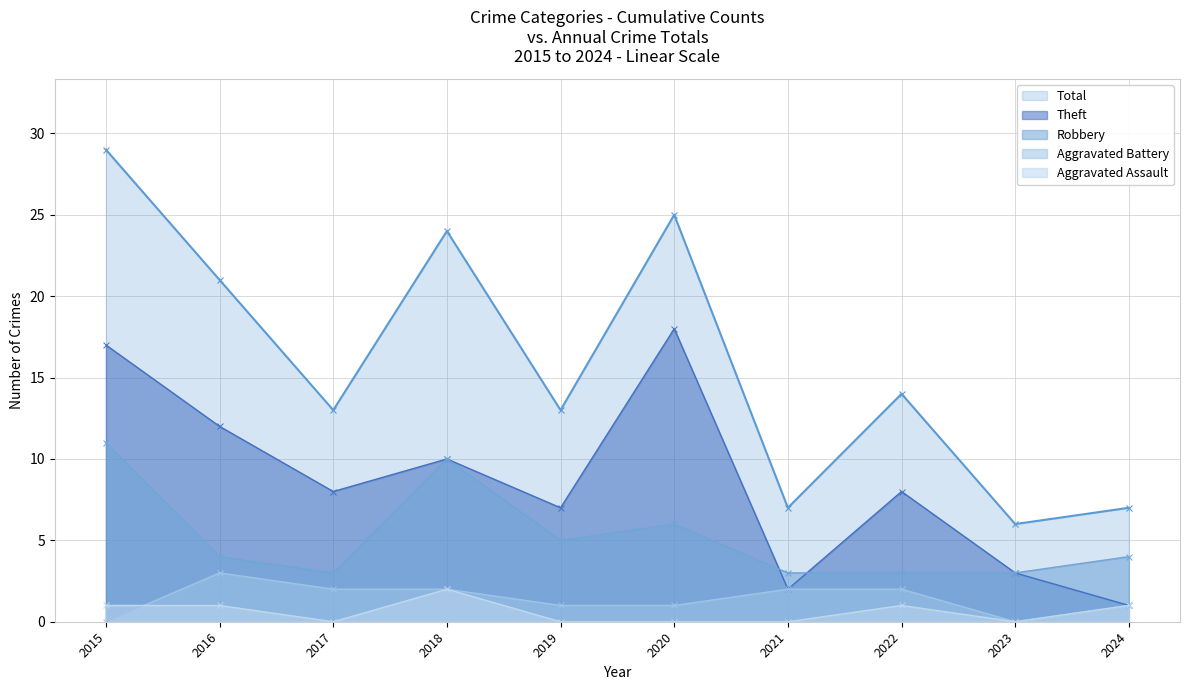

At which label does Robbery reach its peak?

2015